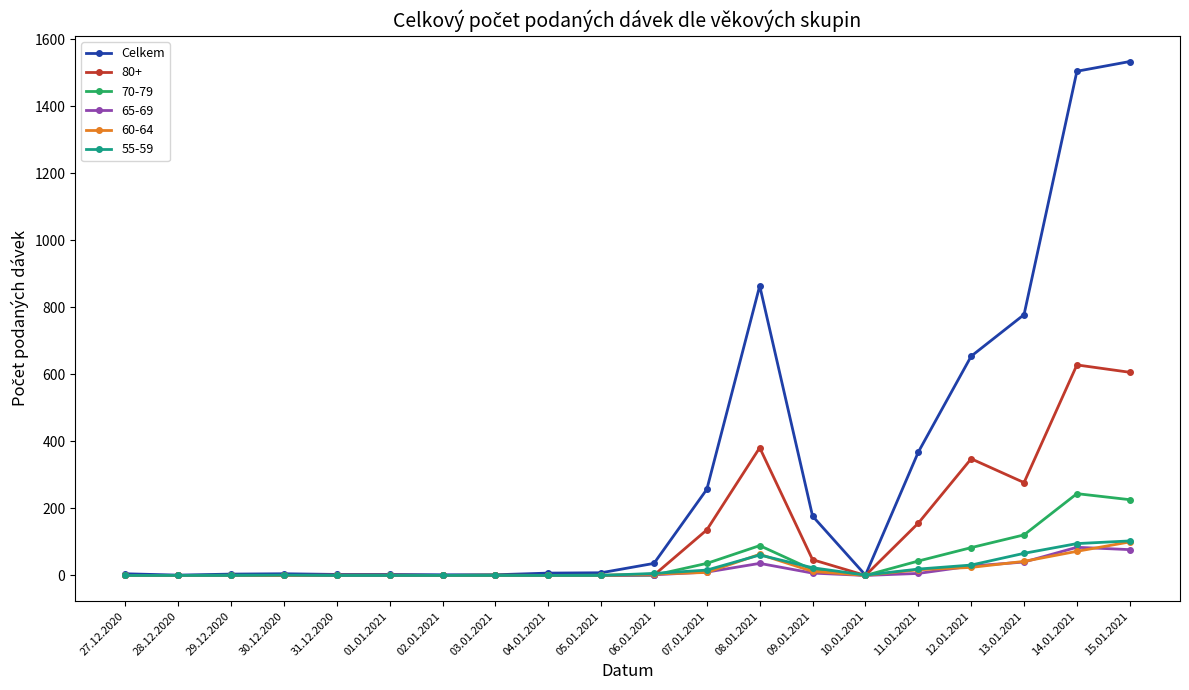

What is the greatest value displayed?

1533